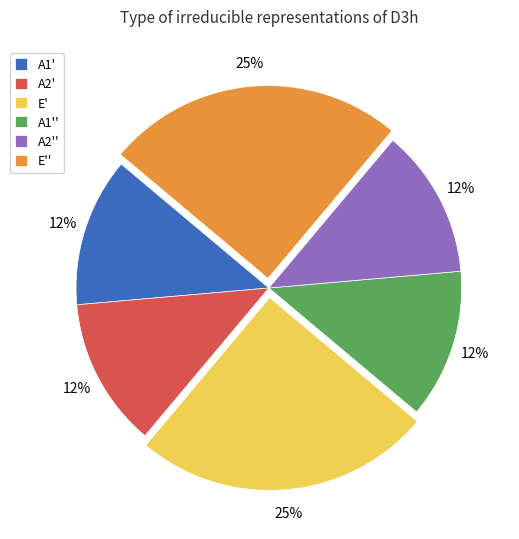

Between E'' and A2'', which is larger?

E''